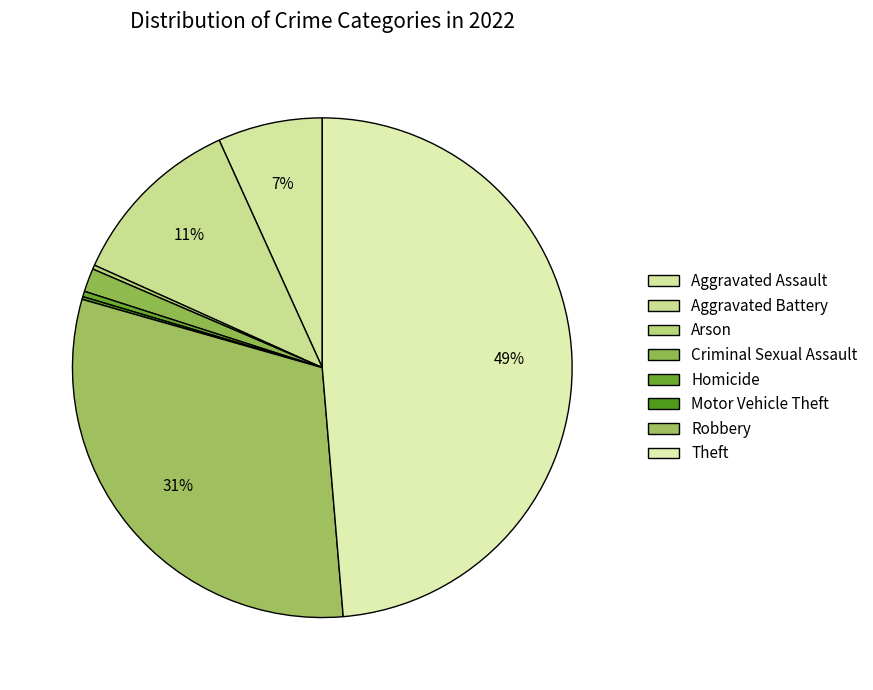

To the nearest percent, what percentage of the pie is Aggravated Assault?

7%